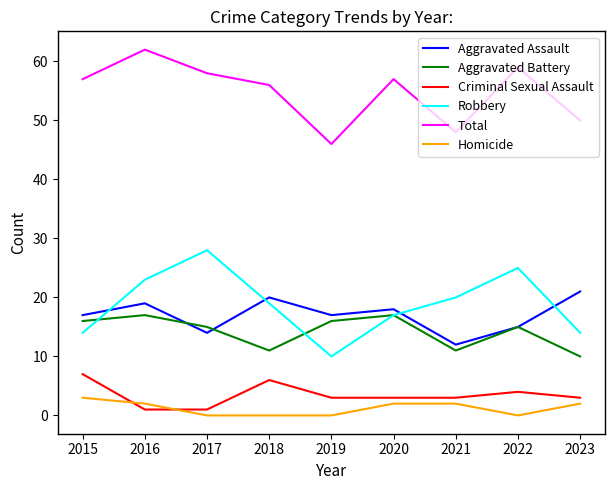

True or false: Robbery and Criminal Sexual Assault intersect in this chart.

False